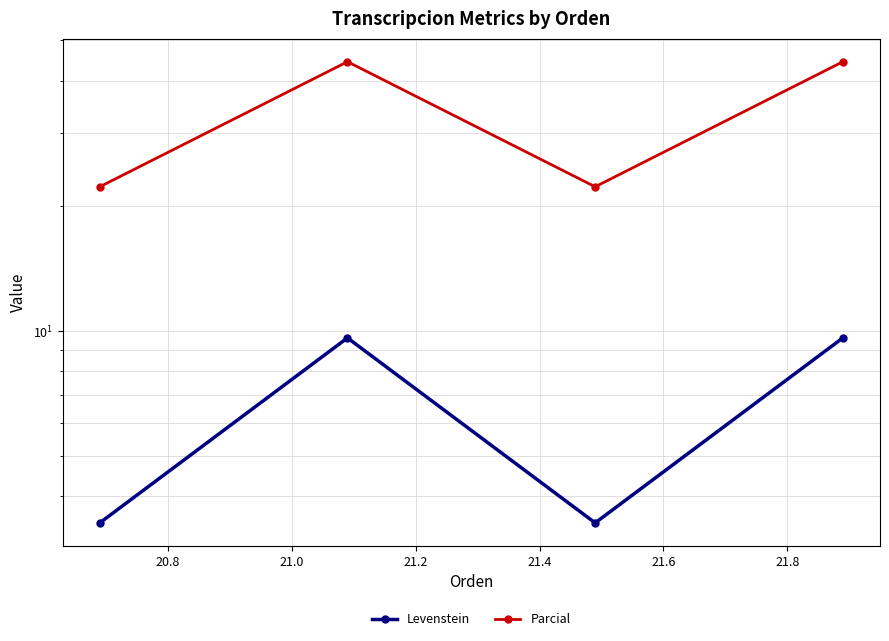

True or false: Parcial and Levenstein cross at least once.

False